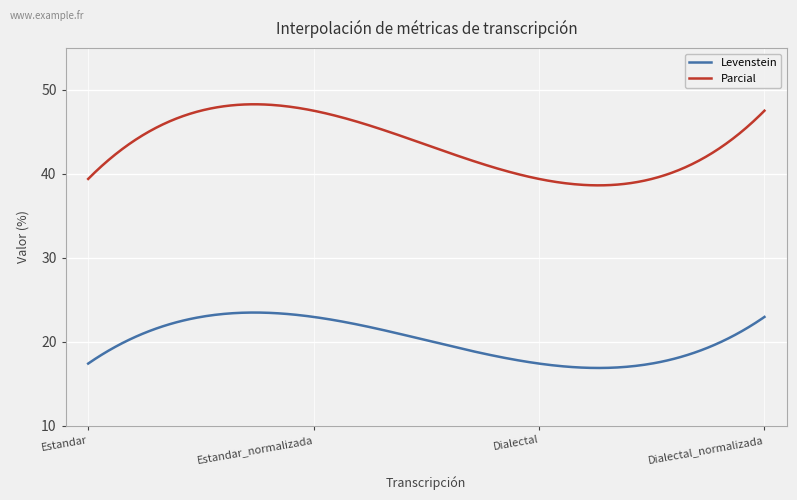

What is the difference between the maximum and minimum values in the Levenstein series?

6.6